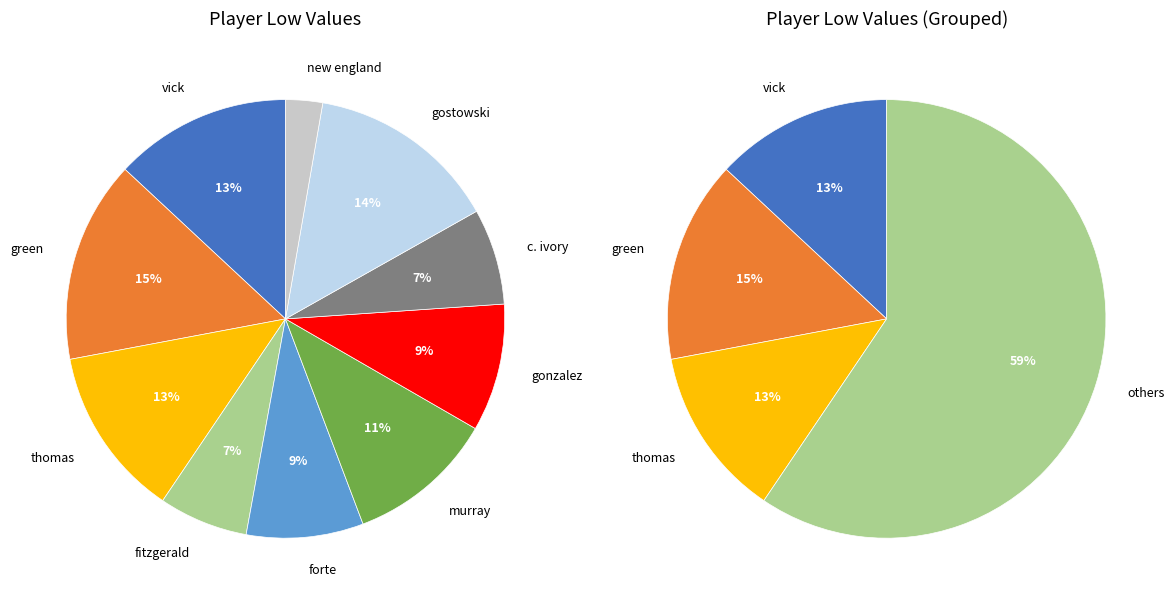

Is it true that gostowski is 14% of the pie?

True